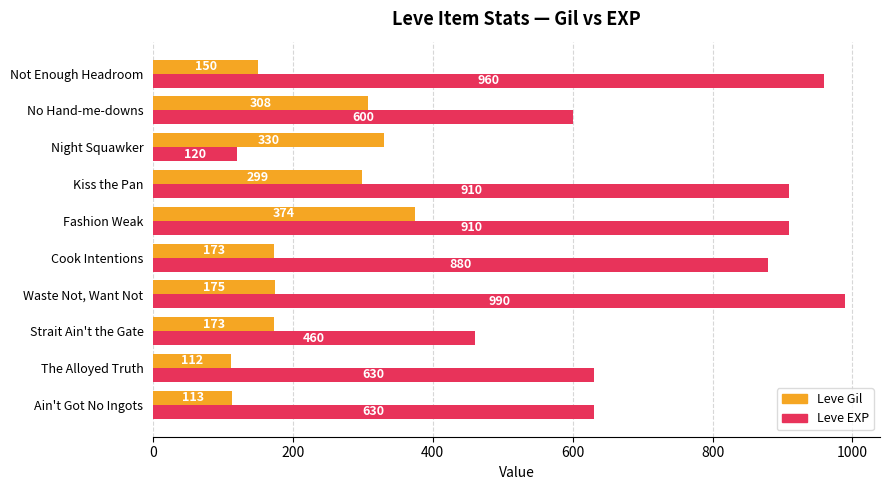

What is the average value of the Leve Gil series?

221